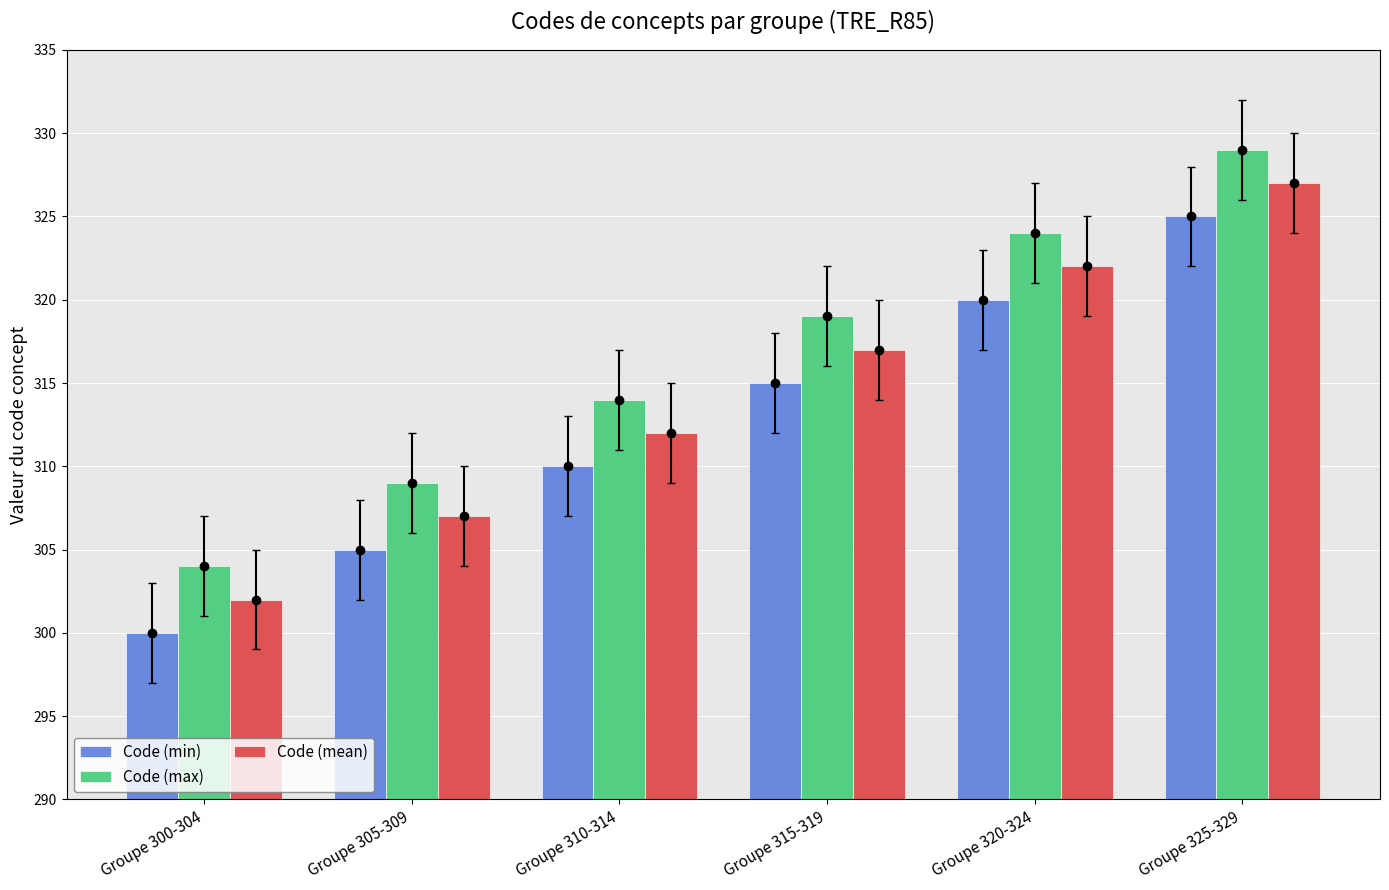

What is the sum of the Code (max) values at Groupe 300-304 and Groupe 310-314?

618